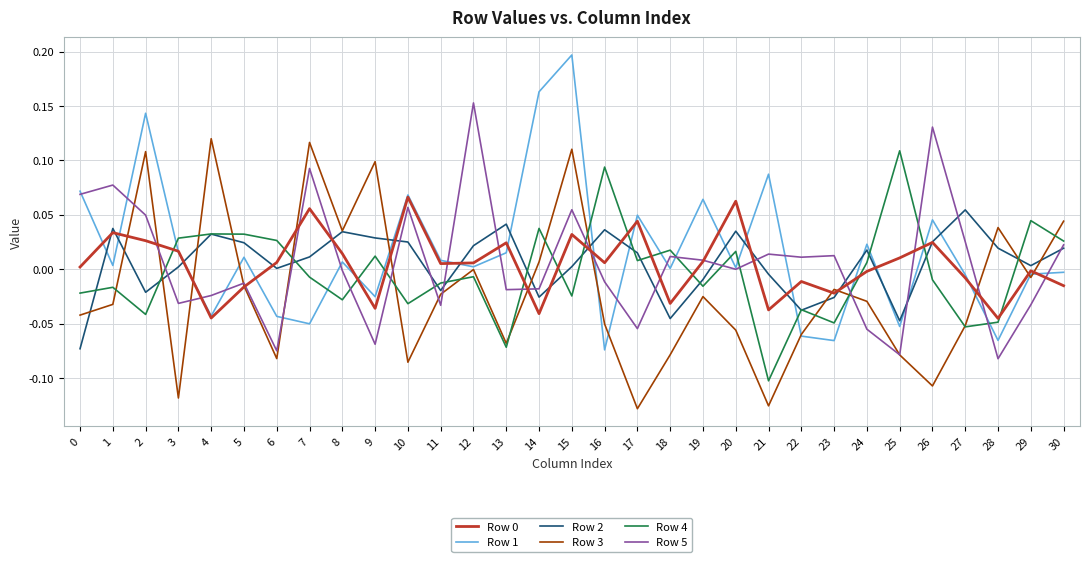

At which category is the sum across all series the highest?

15